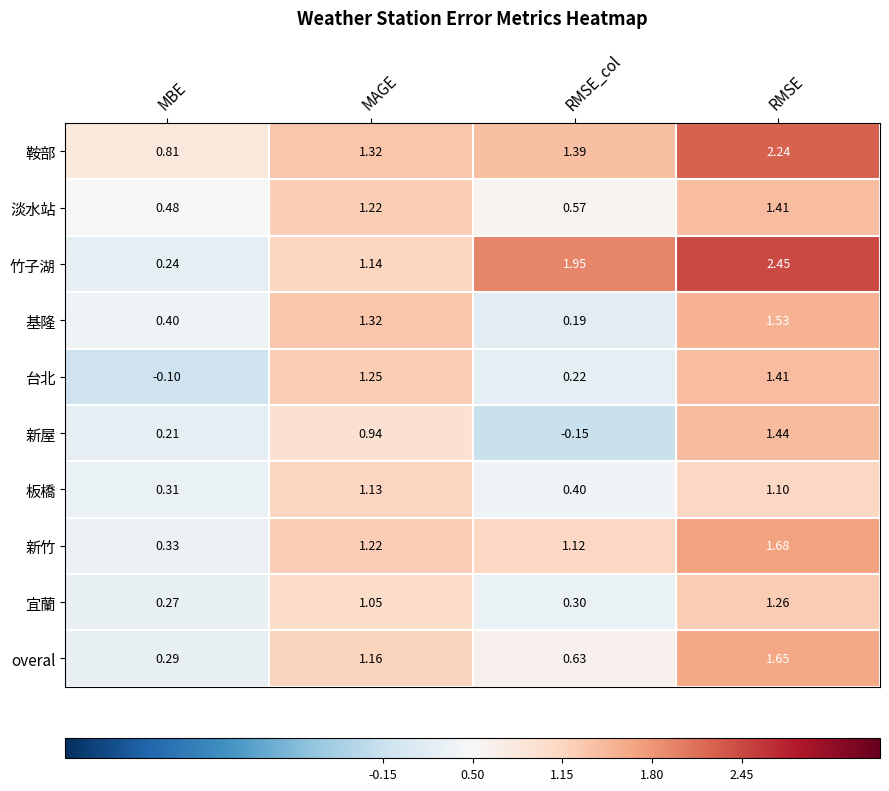

Between RMSE_col and RMSE, which series saw the biggest shift?

新屋